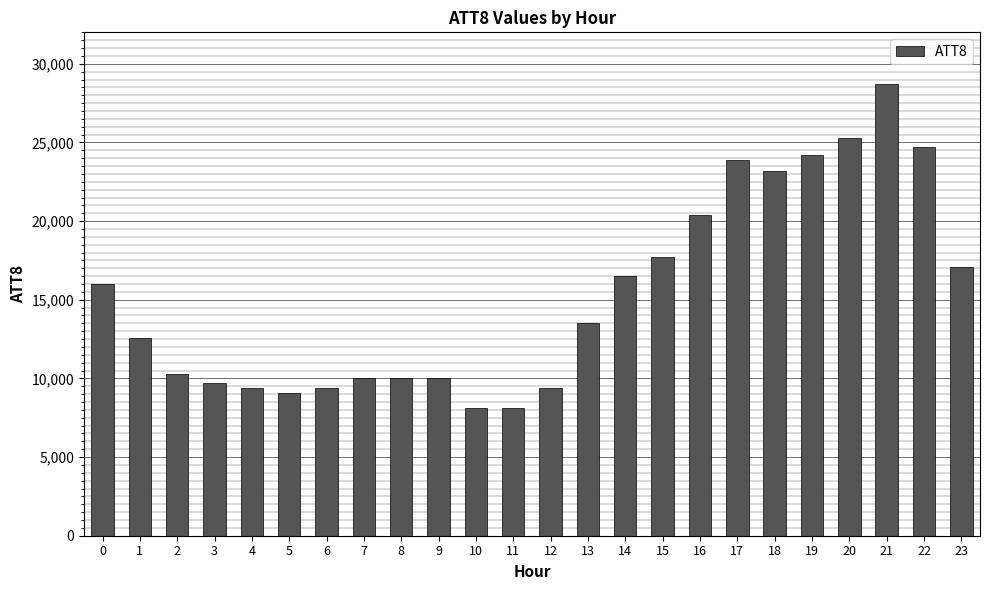

The value at 19 is 24200. True or false?

True